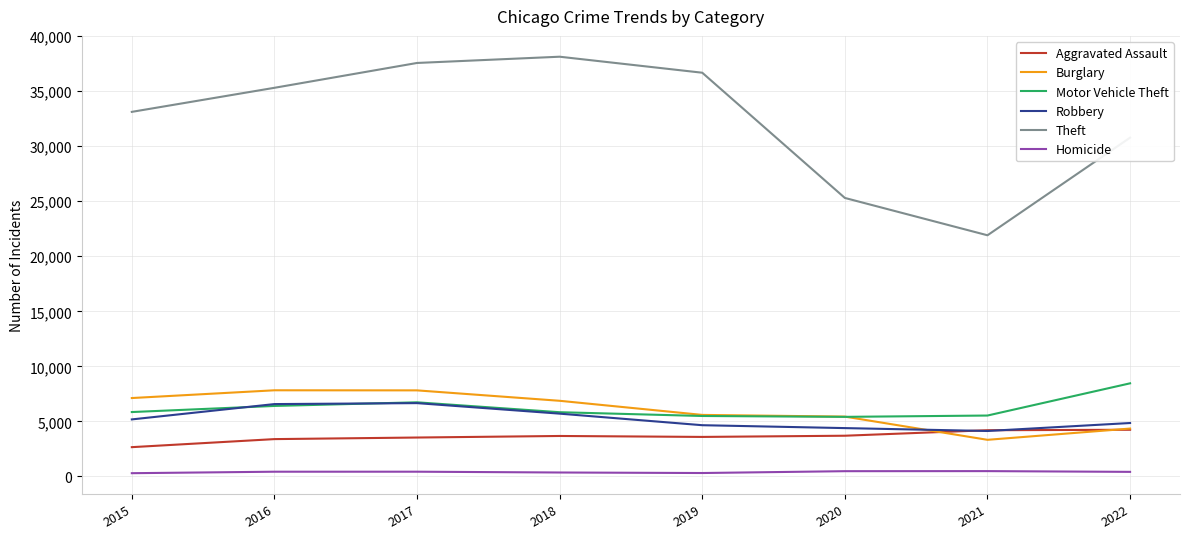

Which series has the largest range (max minus min)?

Theft